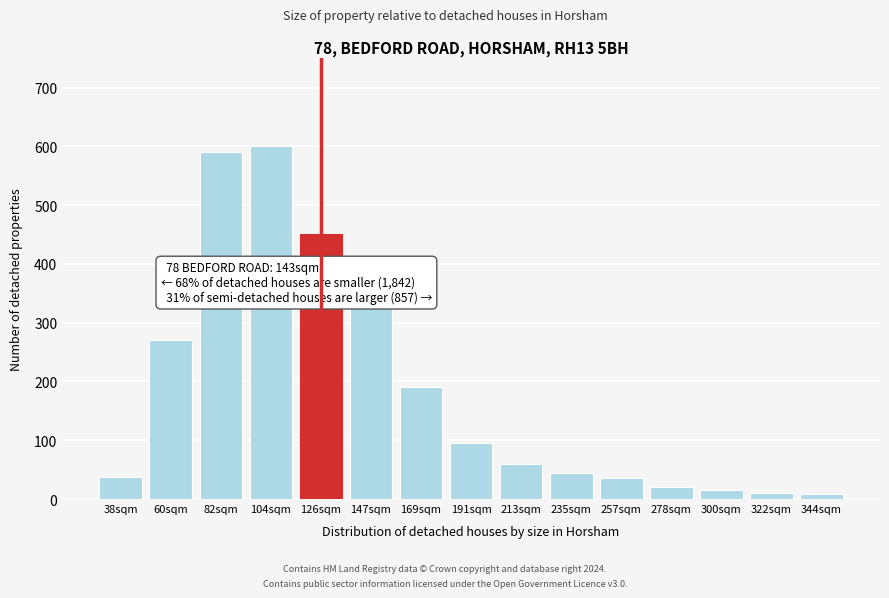

What is the maximum value shown in the chart?

600